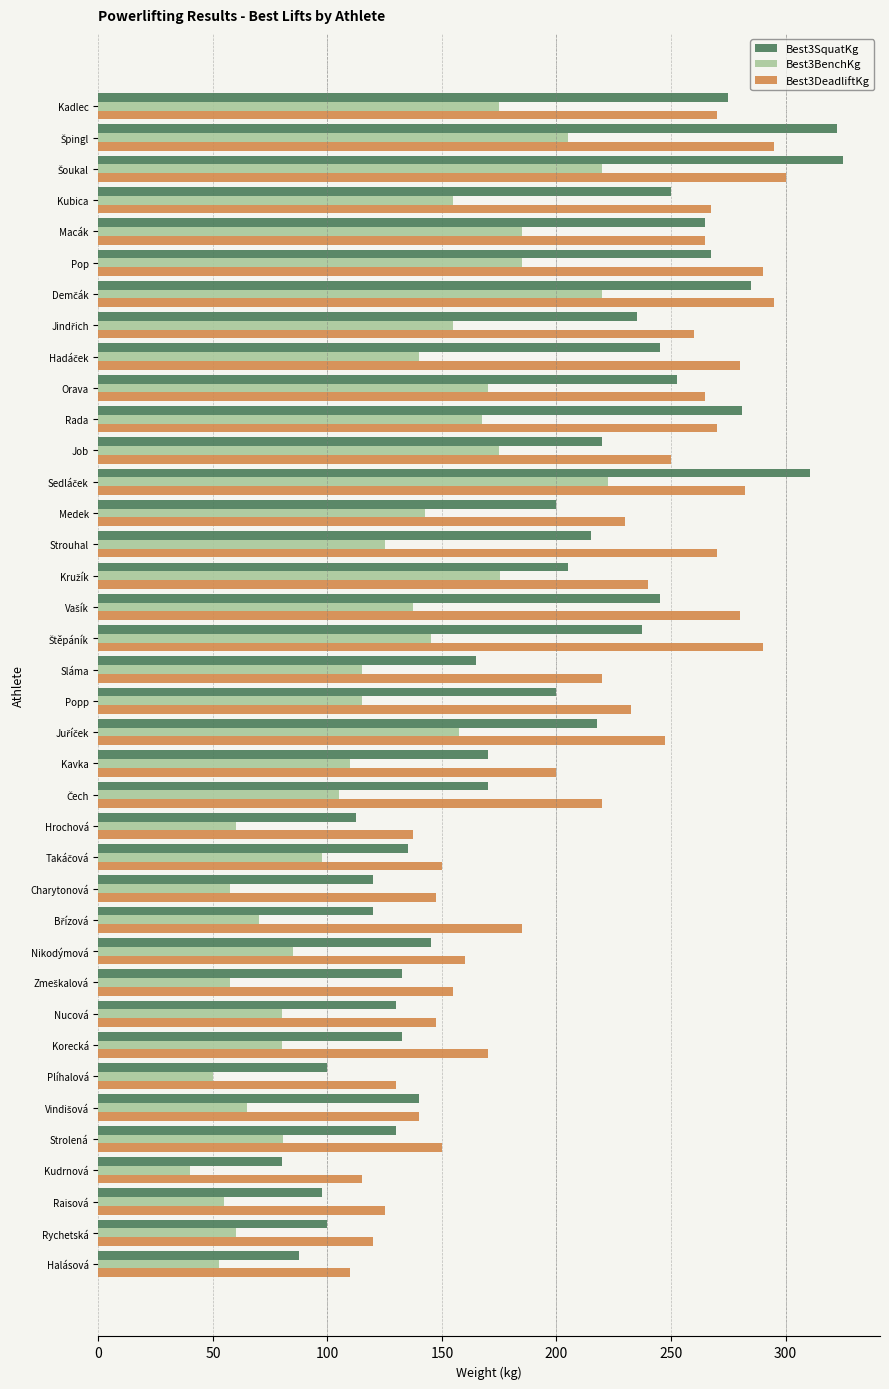

Which series has the largest range (max minus min)?

Best3SquatKg